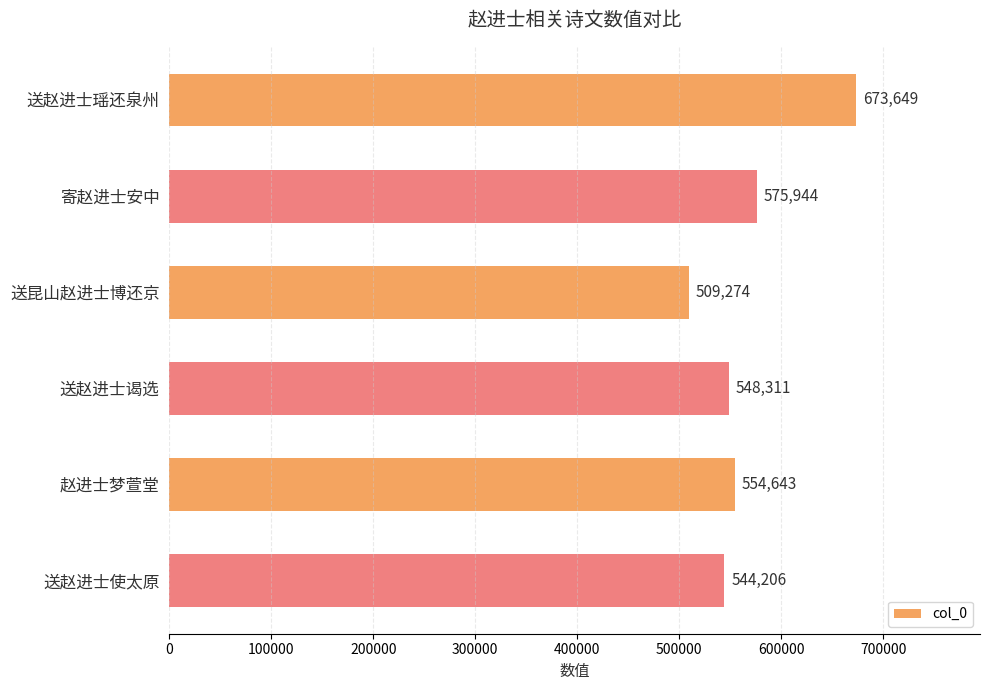

Where is the data nearest to the value 591461?

寄赵进士安中